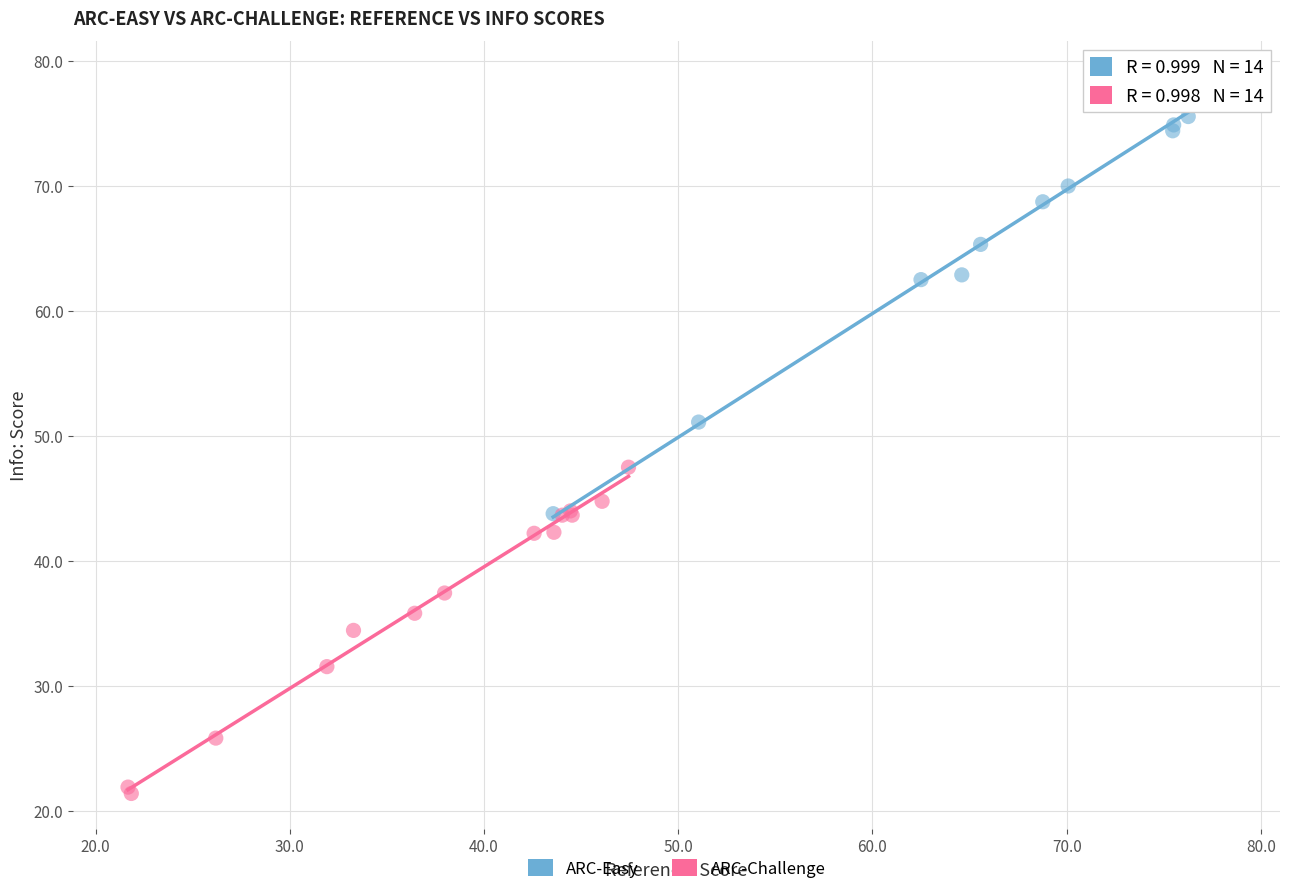

Which series contains the highest Y value?

ARC-Easy